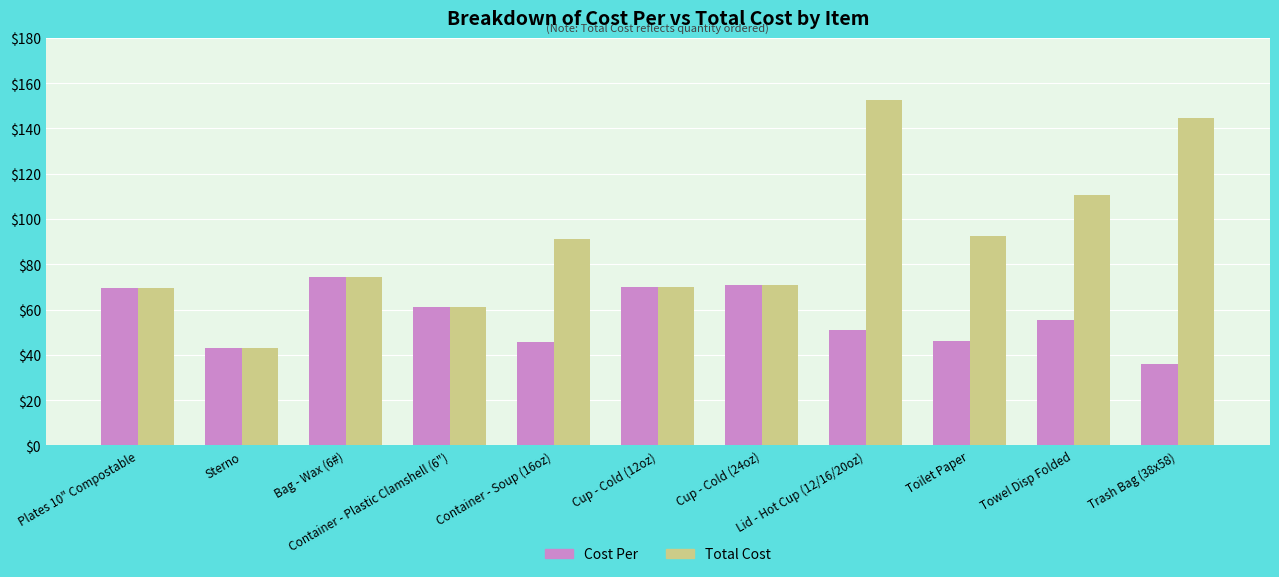

What is the lowest value of the Cost Per series?

36.1